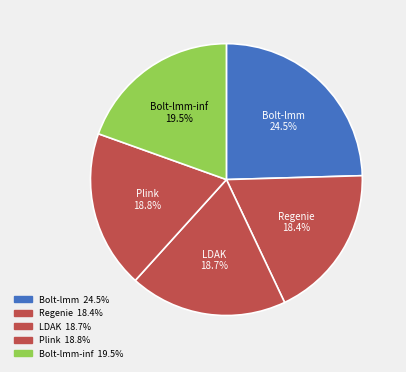

How many slices are in this pie chart?

5